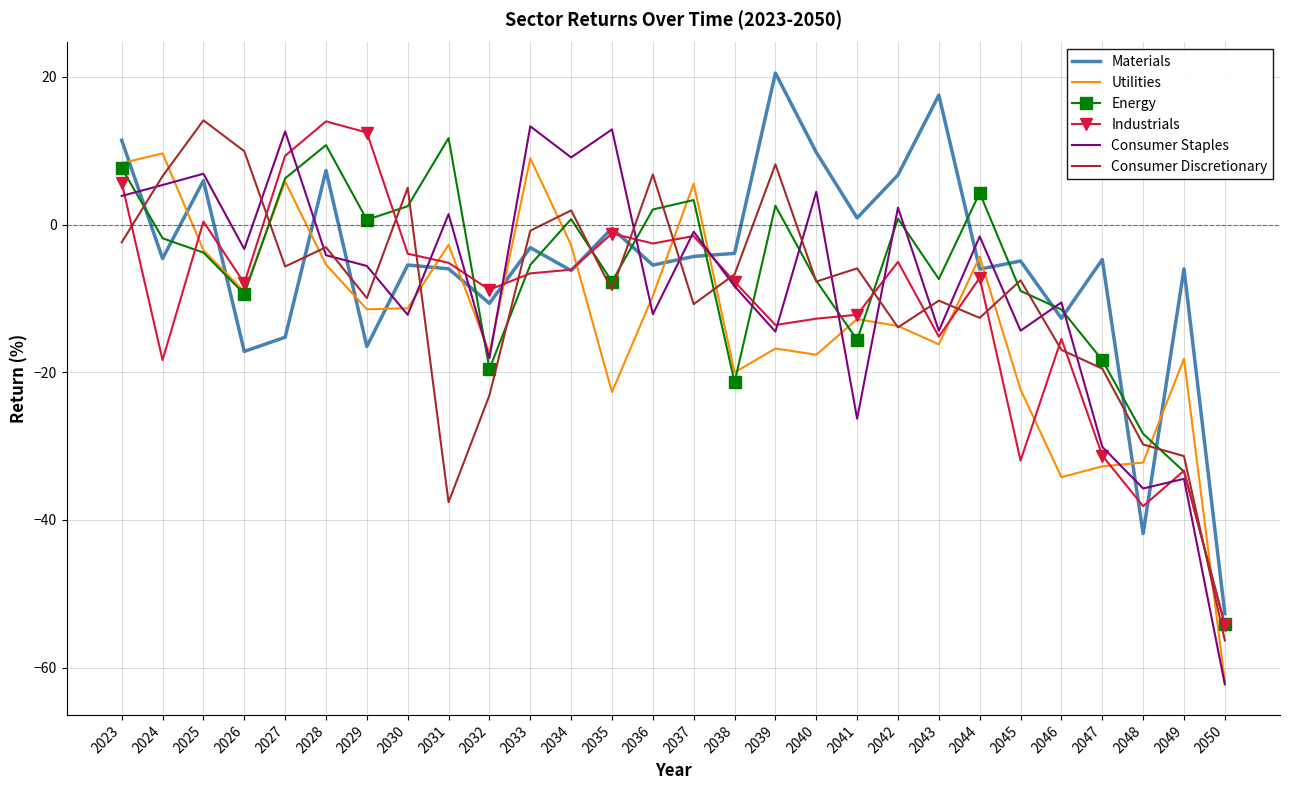

Is it true that Energy equals -89.9 at 2050?

False